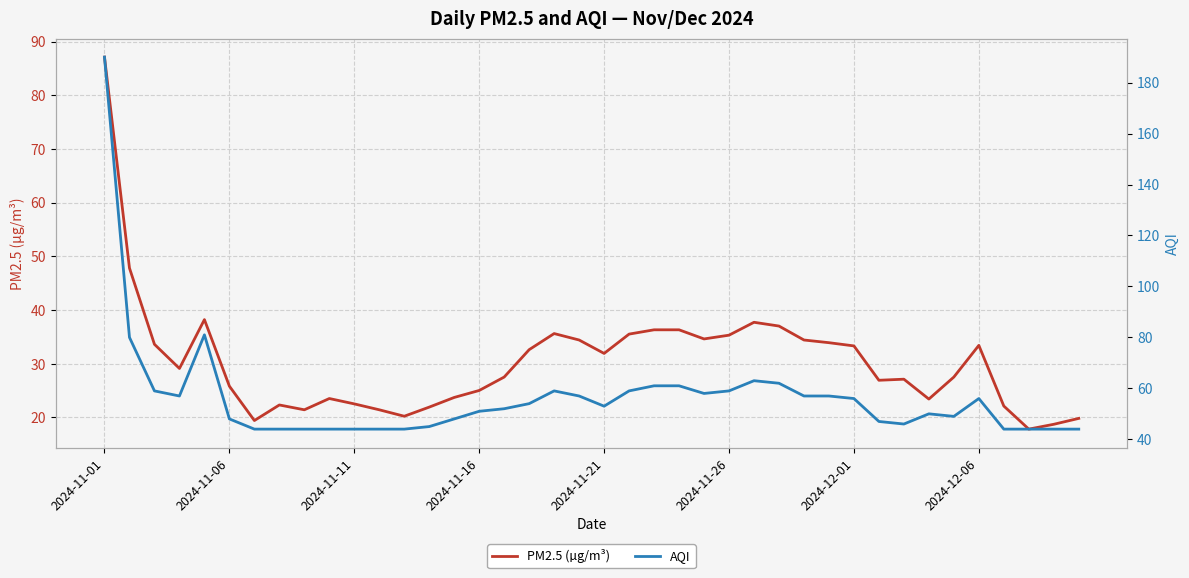

What is the value of the AQI point at the 13th from the left?

44.0